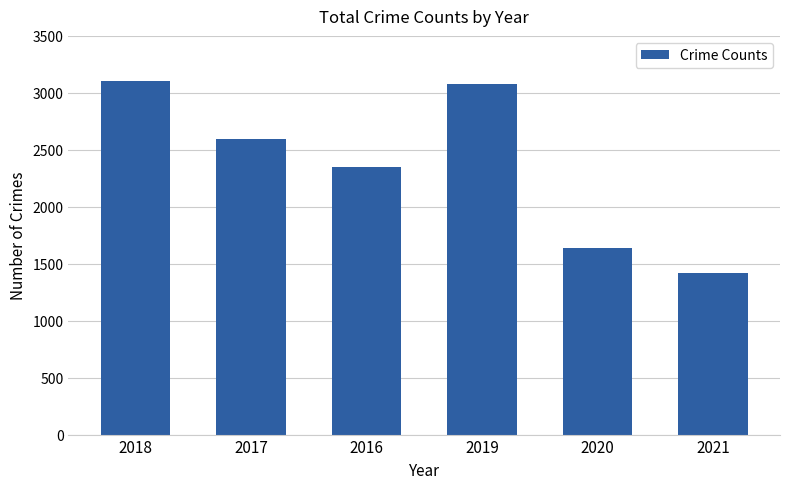

Where does the data first go above 2592?

2018